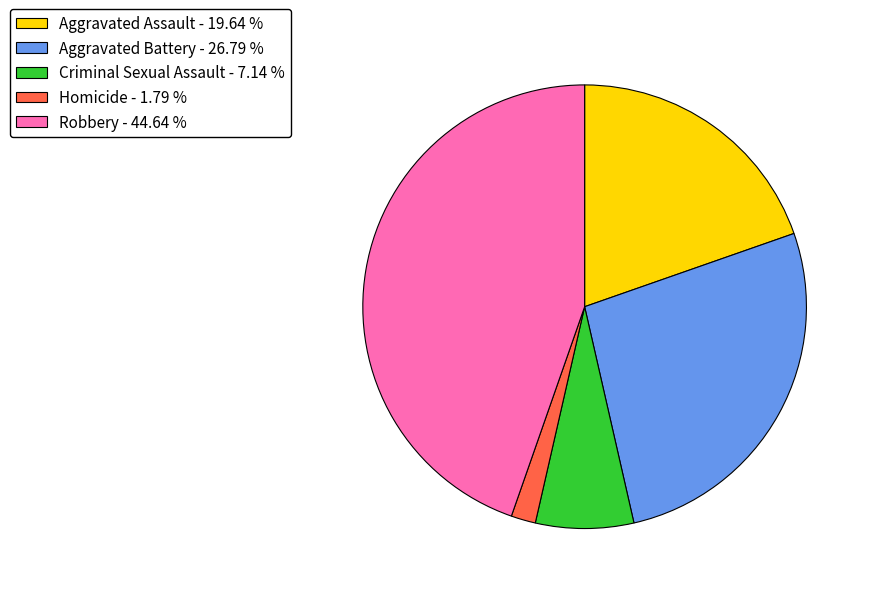

Which slice is the largest?

Robbery